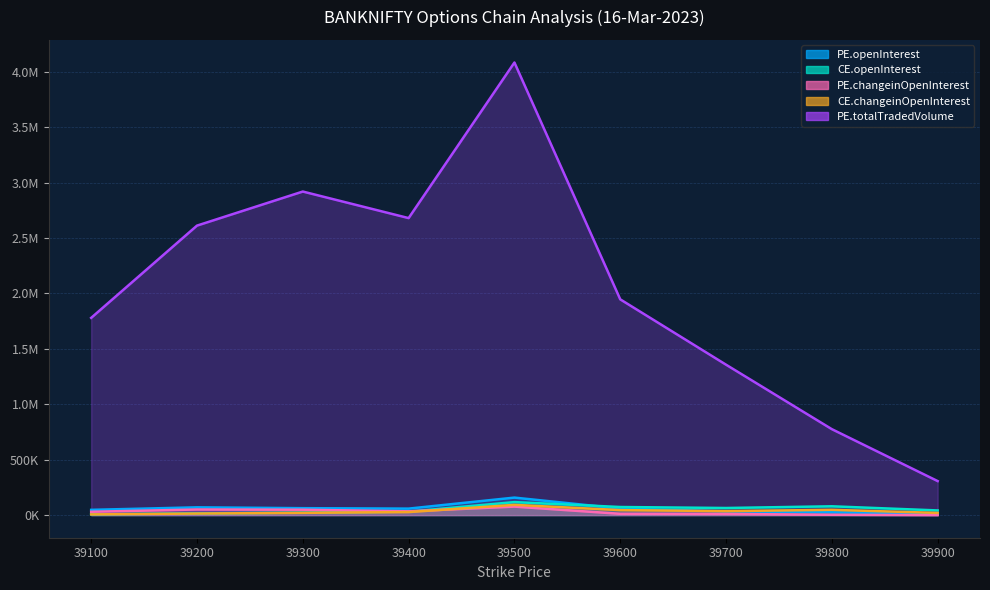

The value of PE.totalTradedVolume at 39200 is 2612246. True or false?

True